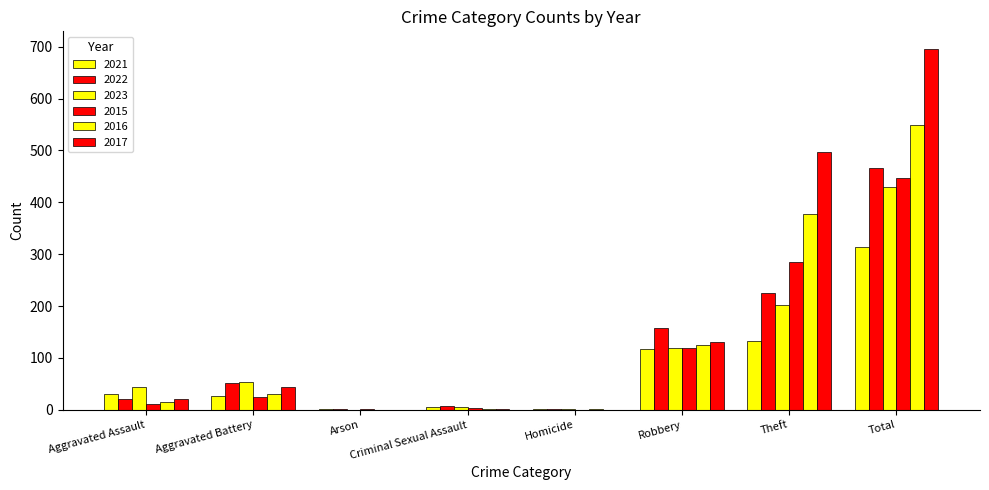

Are the bars grouped side by side (vs. stacked)?

Yes